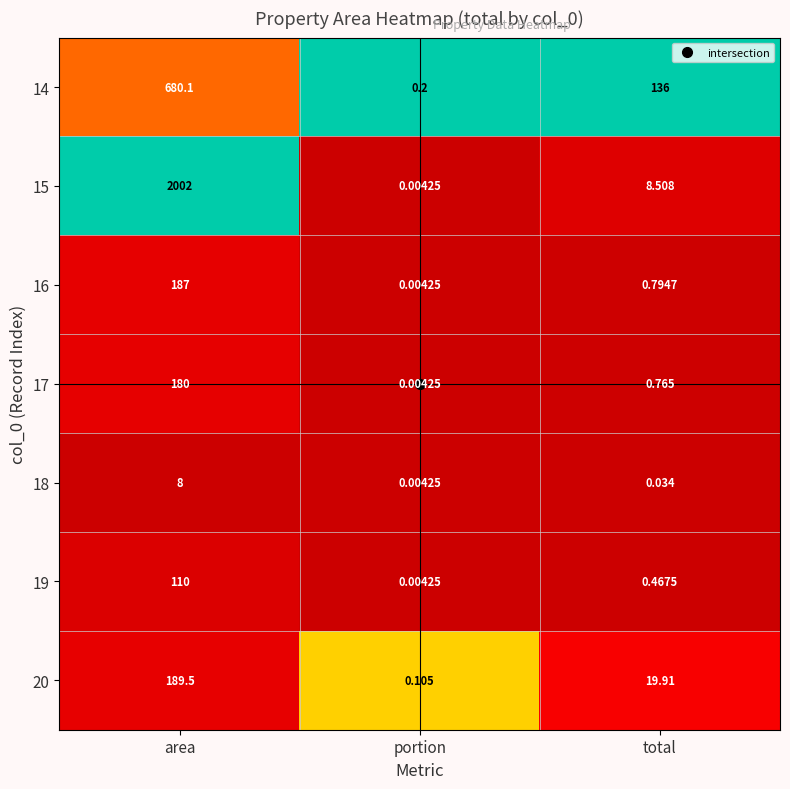

At which category does the chart reach its peak across all series?

area